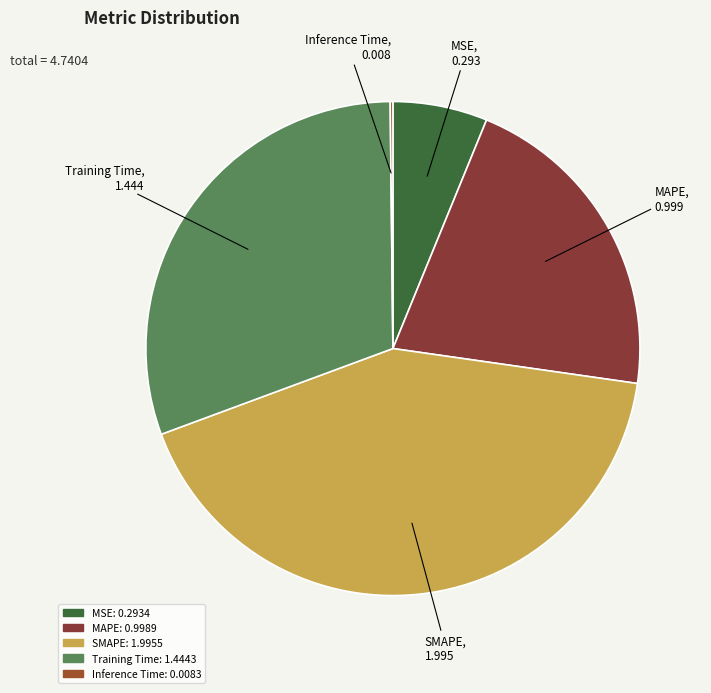

True or false: SMAPE accounts for 29% of the total.

False